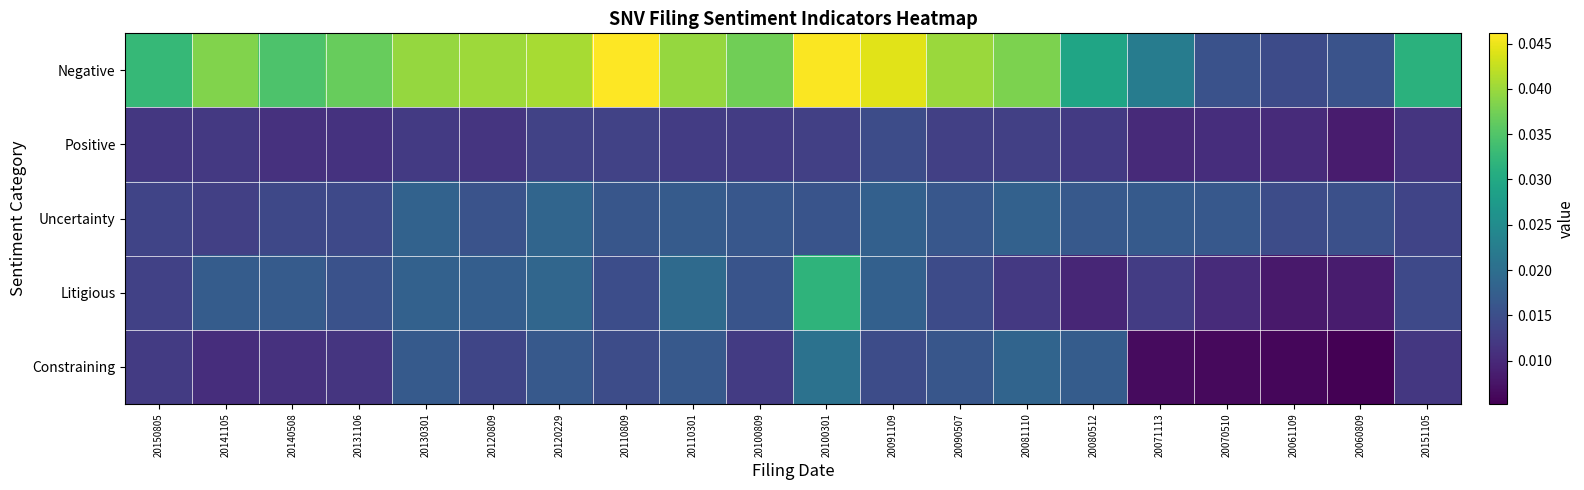

What is the total value across all series at 20141105?

0.1